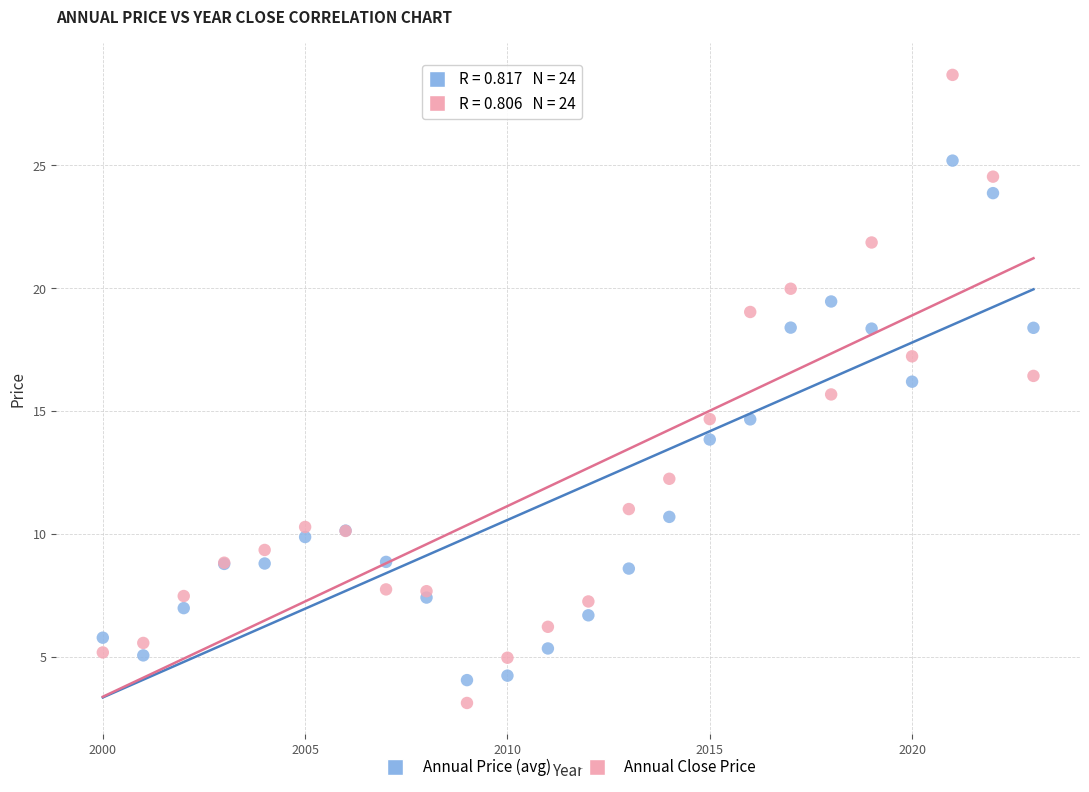

Which series contains the highest Y value?

Annual Close Price